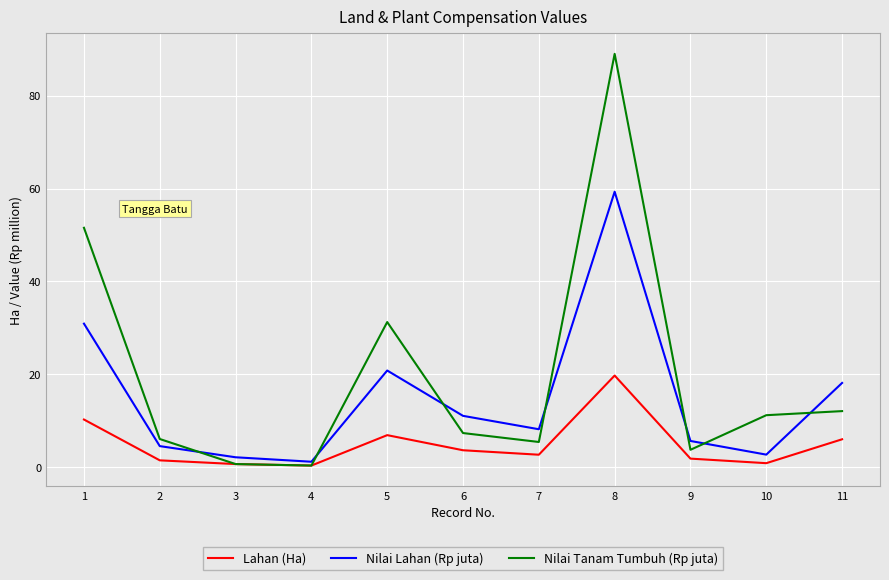

True or false: Nilai Lahan (Rp juta) and Lahan (Ha) cross at least once.

False